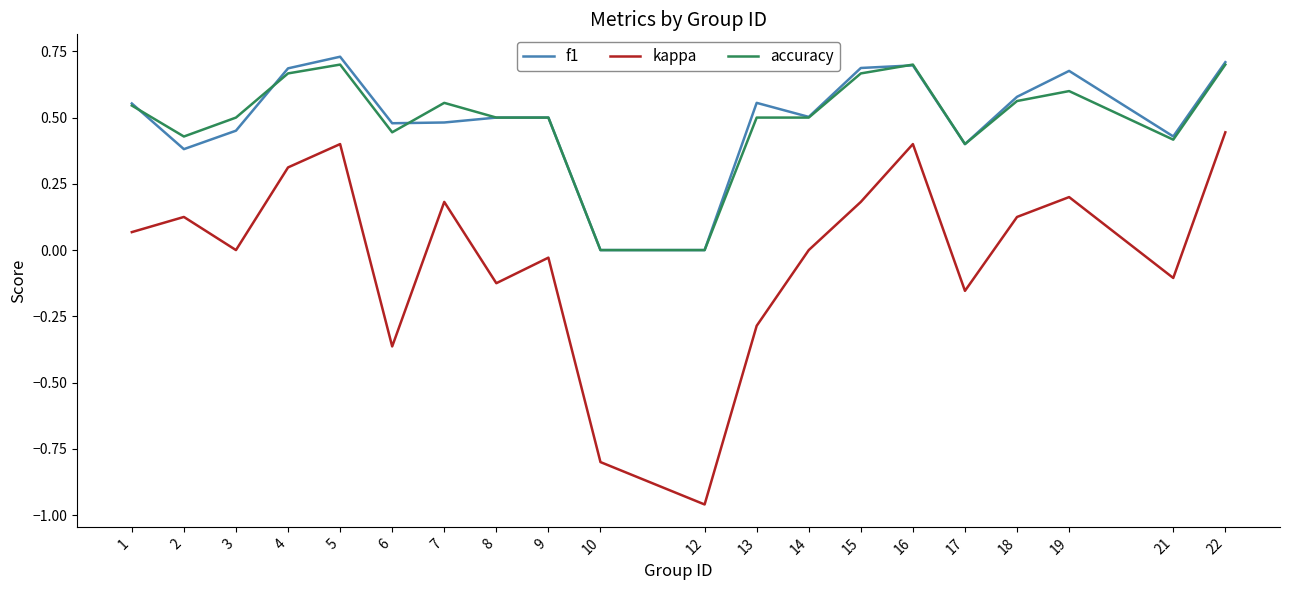

Is the value of f1 at 22 greater than the value of kappa at 3?

Yes